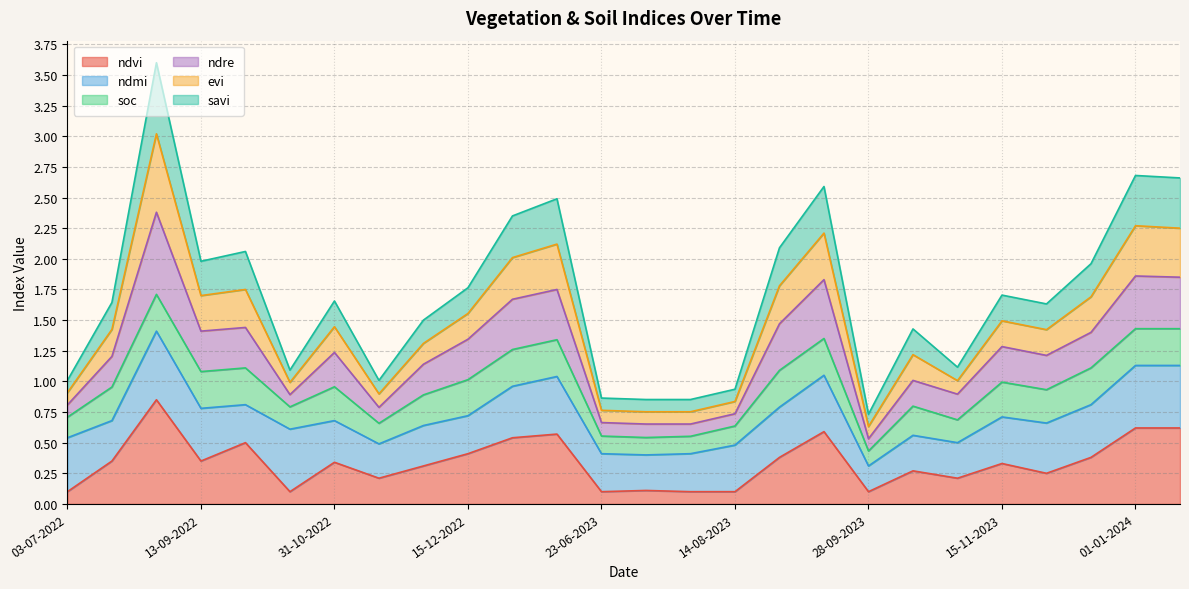

What is the label of the 26th point from the right?

03-07-2022